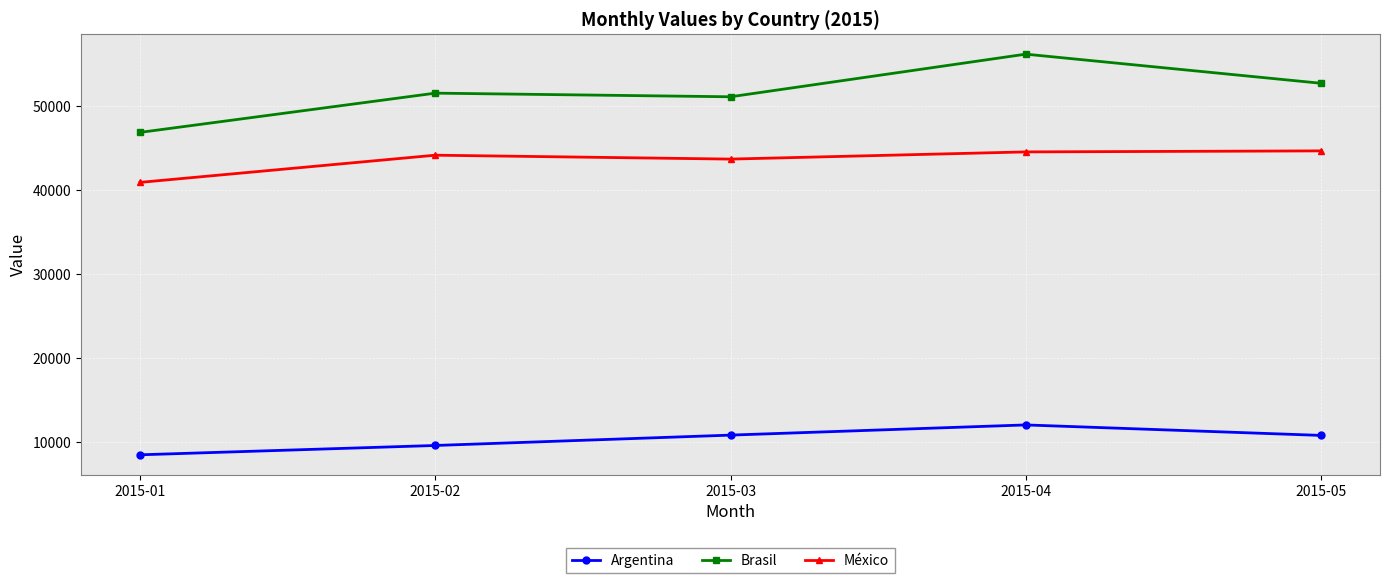

The value of Argentina at 2015-04 is 19086. True or false?

False